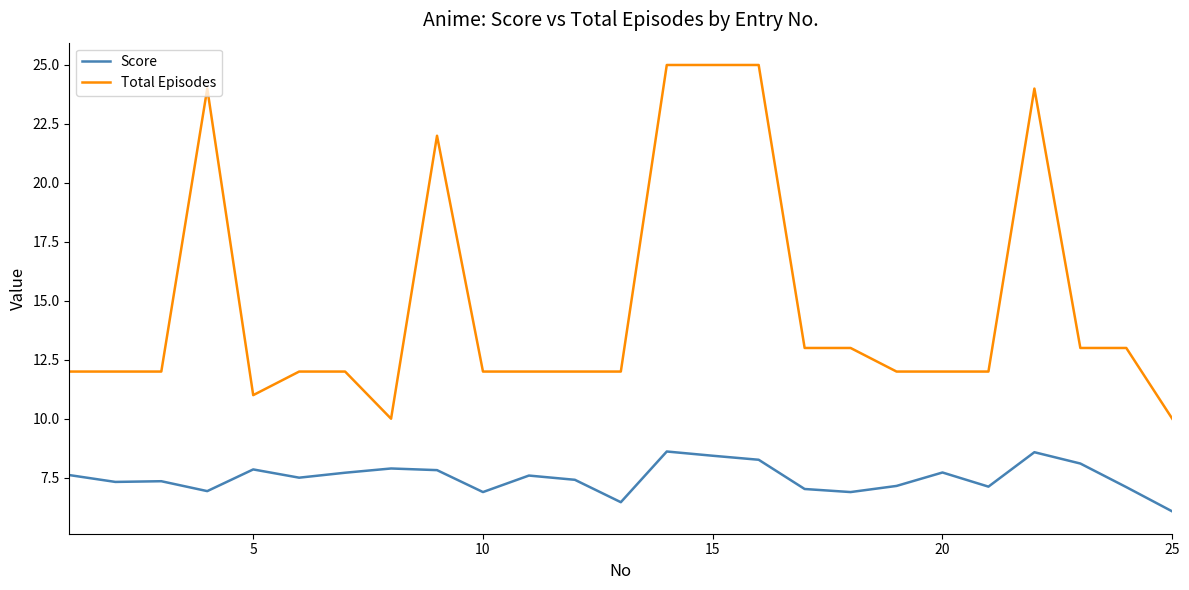

True or false: Total Episodes and Score cross at least once.

False